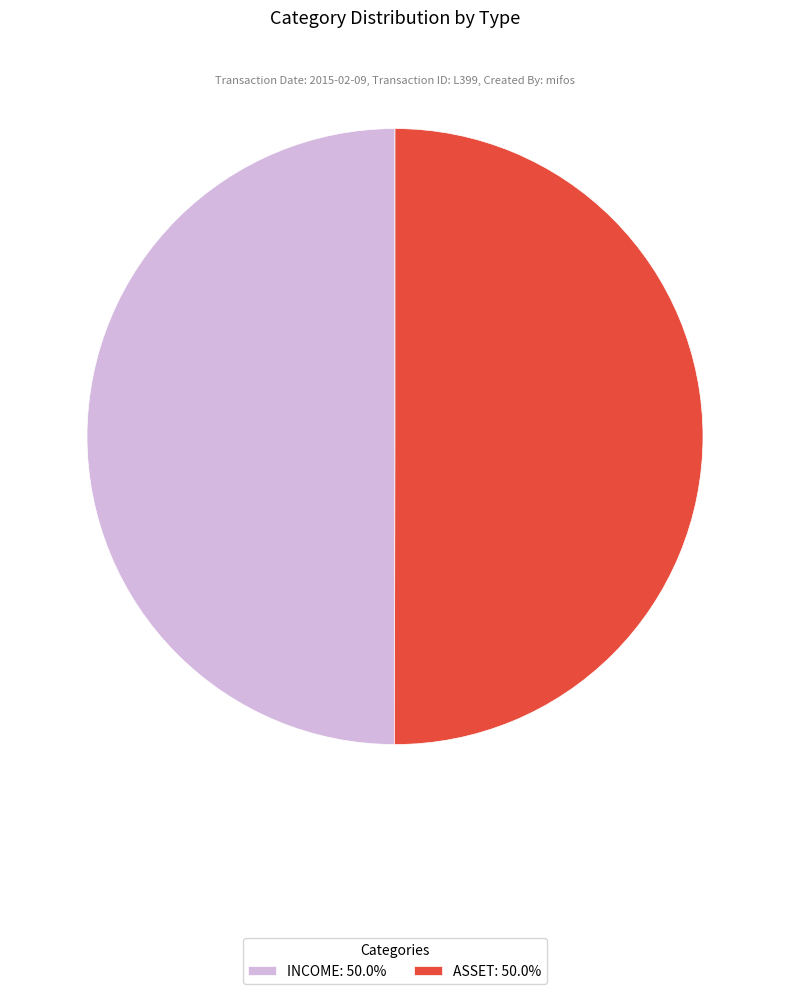

Is the sum of ASSET: 50.0% and INCOME: 50.0% greater than half?

Yes